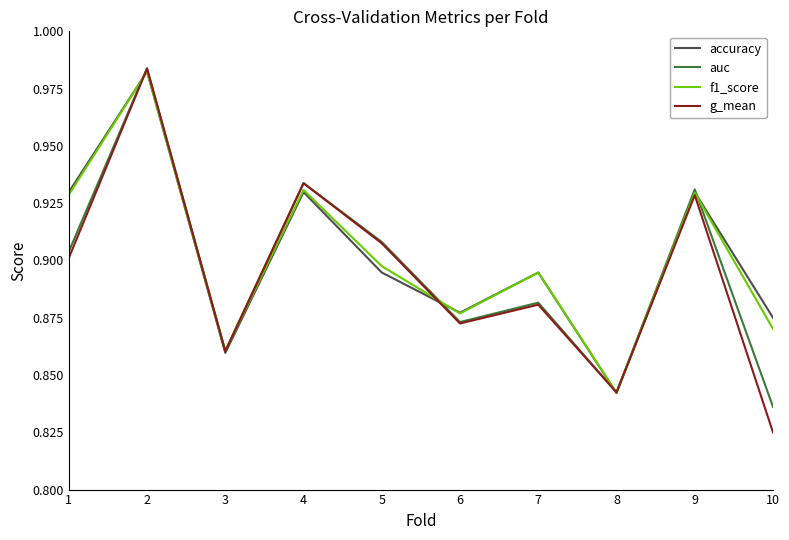

Which label corresponds to the smallest value in the chart?

10